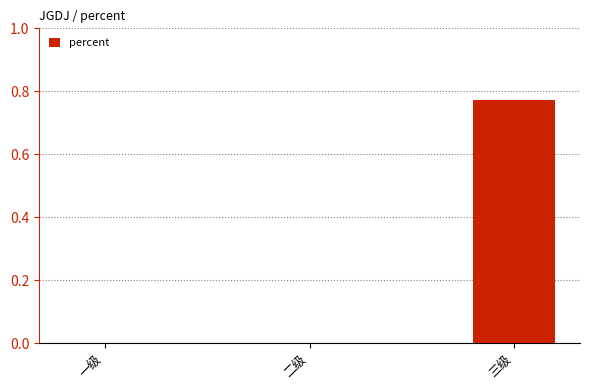

Which has a higher value, 一级 or 三级?

三级